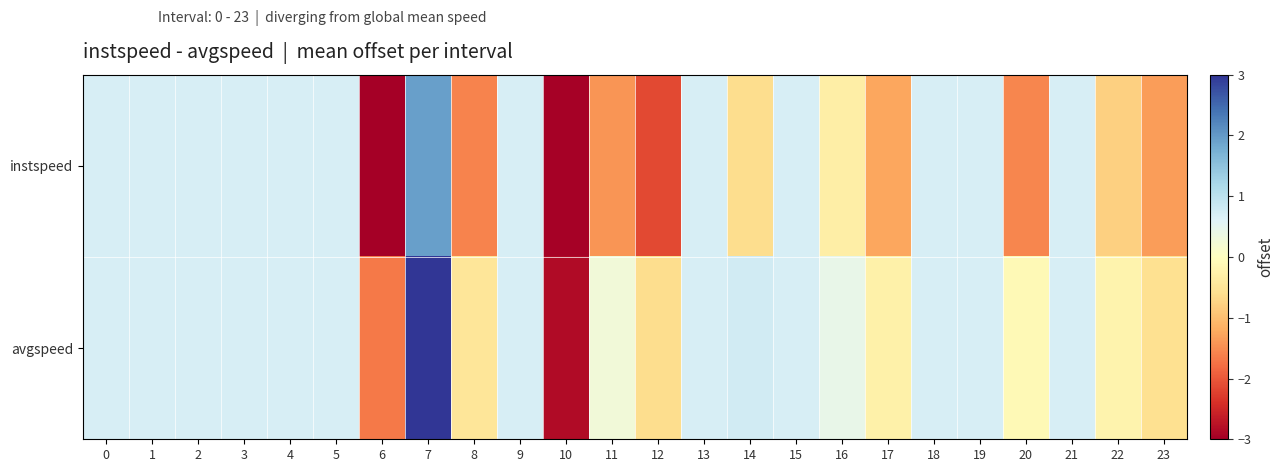

Which series has the largest range (max minus min)?

avgspeed